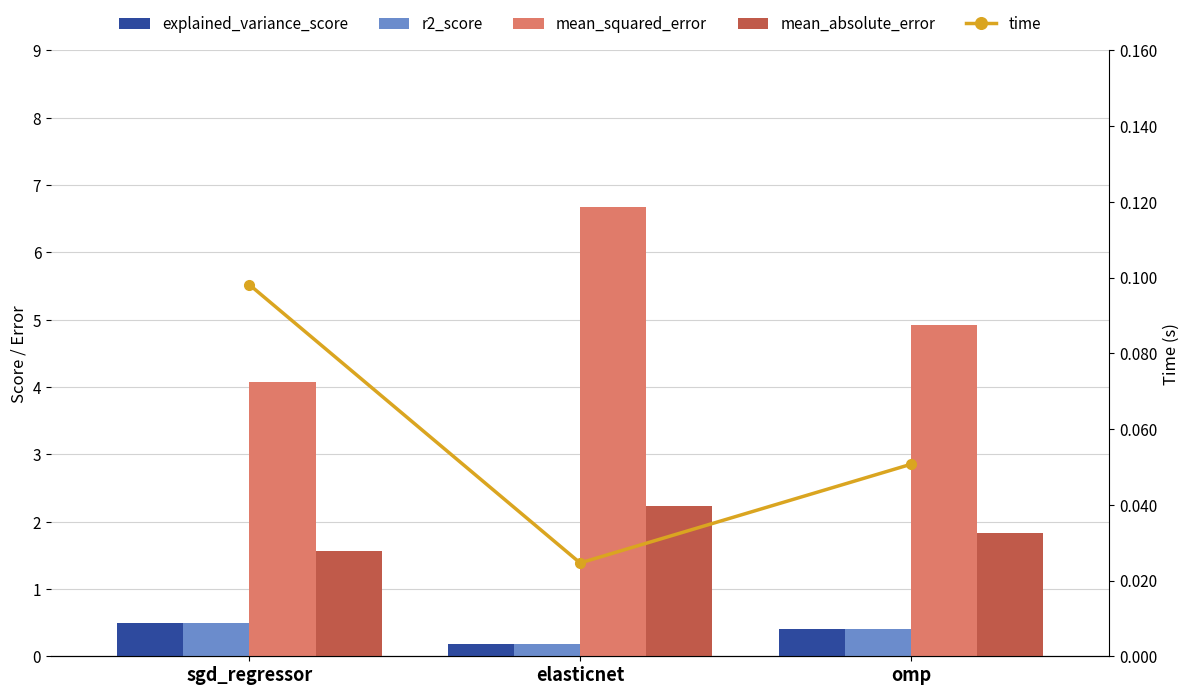

Reading left to right, extract all data points from this chart.

explained_variance_score: sgd_regressor=0.5	elasticnet=0.2	omp=0.4
r2_score: sgd_regressor=0.5	elasticnet=0.2	omp=0.4
mean_squared_error: sgd_regressor=4.1	elasticnet=6.7	omp=4.9
mean_absolute_error: sgd_regressor=1.6	elasticnet=2.2	omp=1.8
time: sgd_regressor=0.1	elasticnet=0.0	omp=0.1